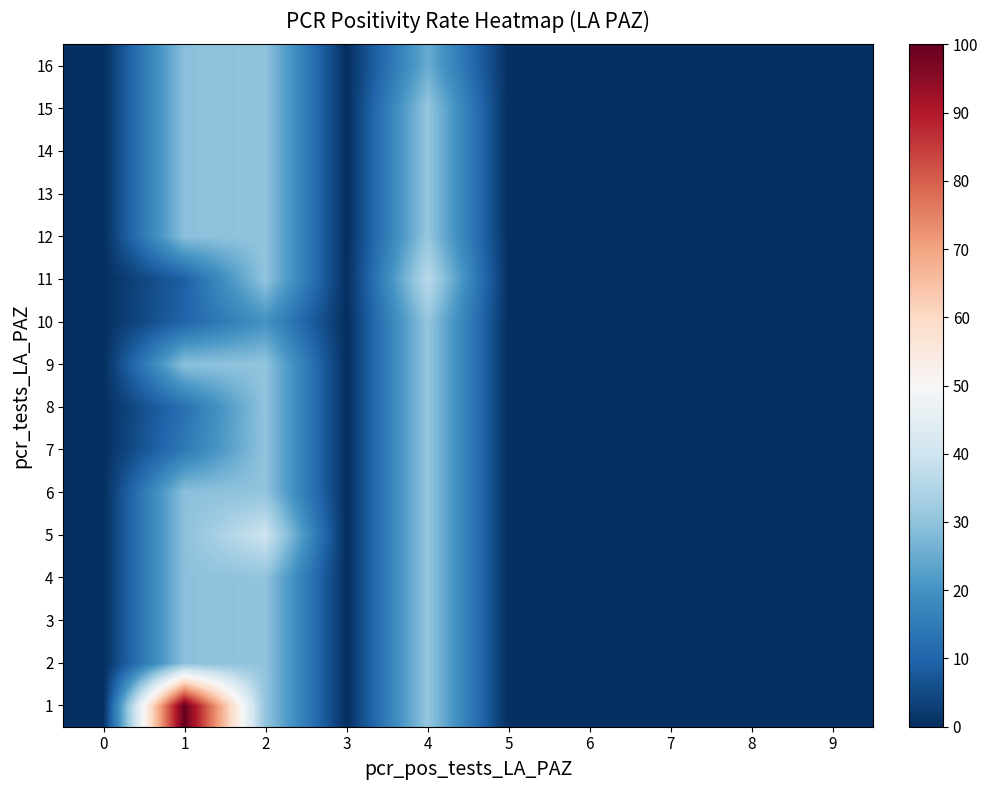

Which has a higher value, 8 or 9?

8